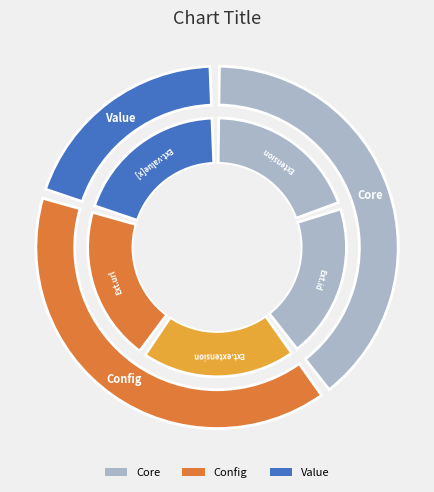

Which category accounts for the majority?

Extension.url